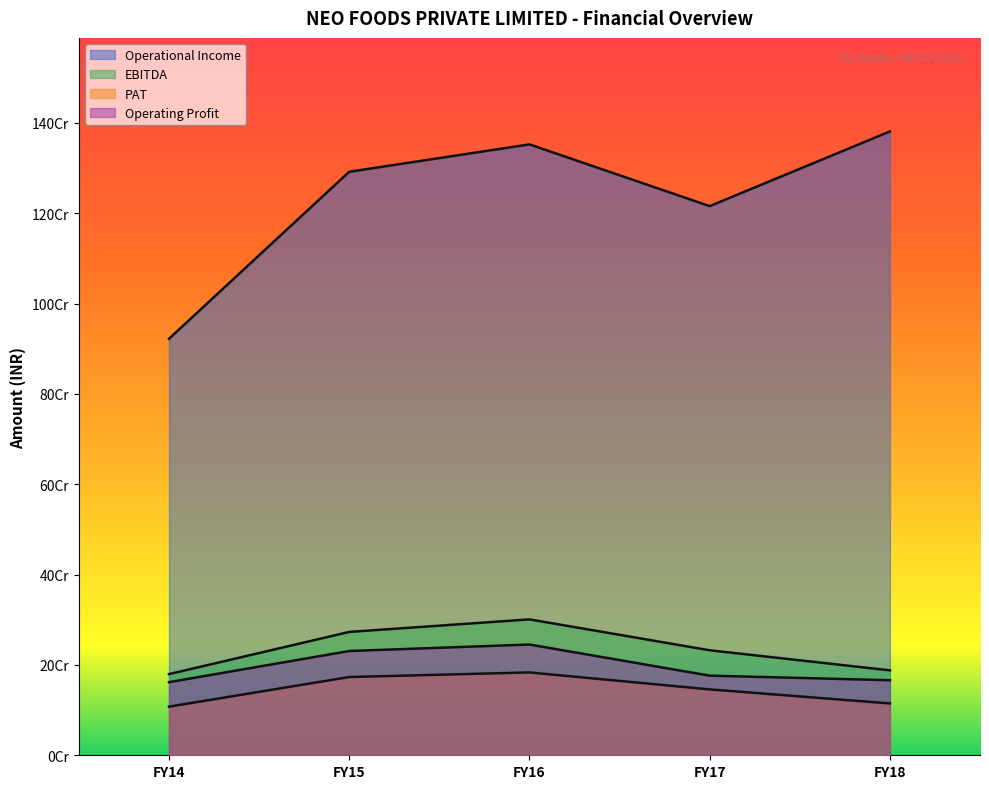

Rank the series at FY14 from lowest to highest value.

PAT, Operating Profit, EBITDA, Operational Income